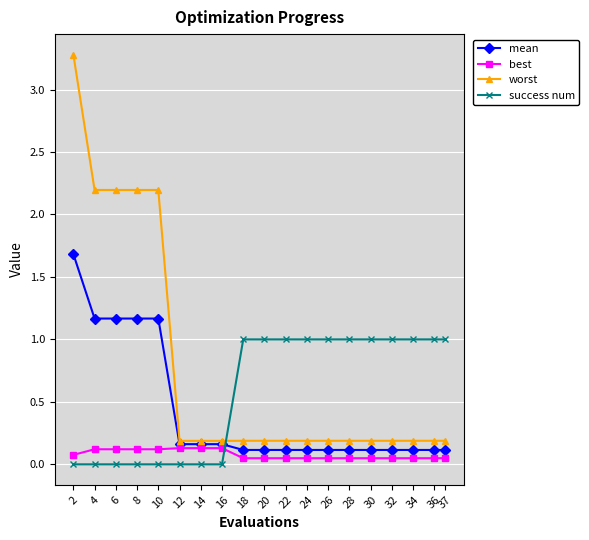

After their last crossing, which series has the higher values: mean or success num?

success num